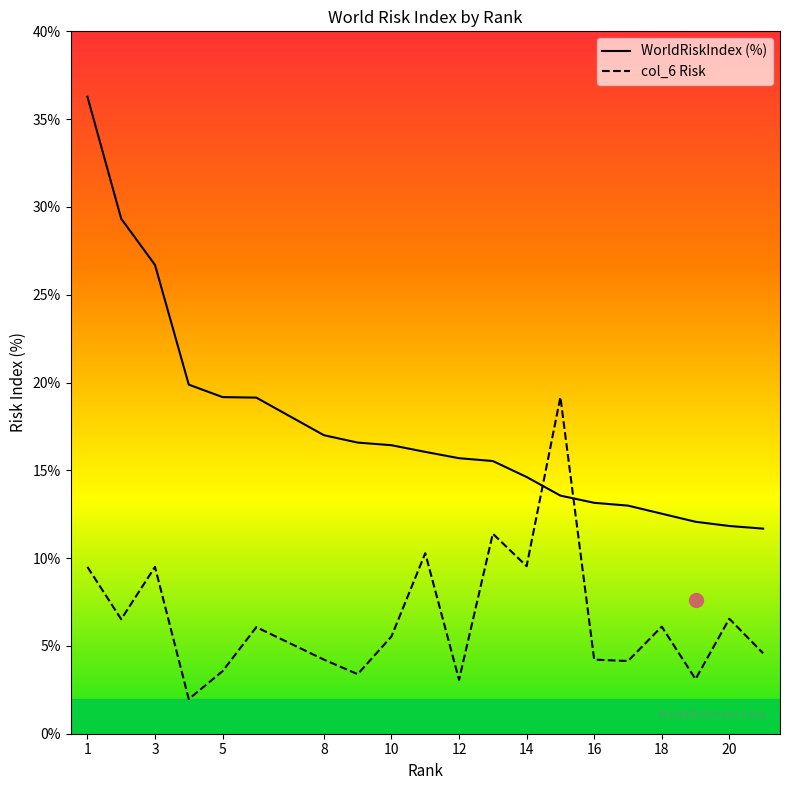

Read the col_6 Risk value at 18.

6.1